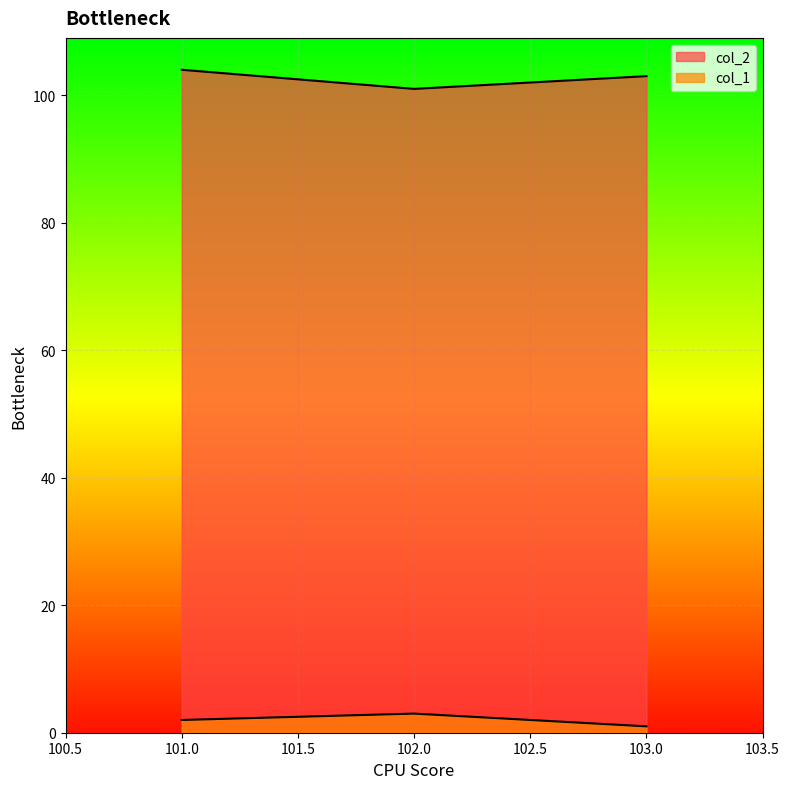

What is the sum of the col_1 values at 102 and 103?

4